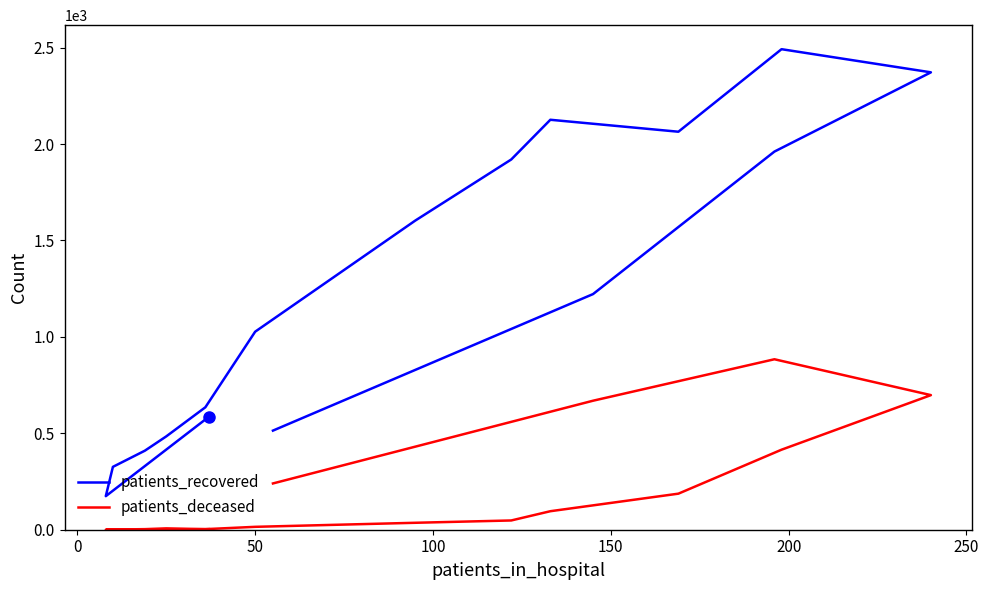

How many data points in patients_recovered are less than 1222?

8